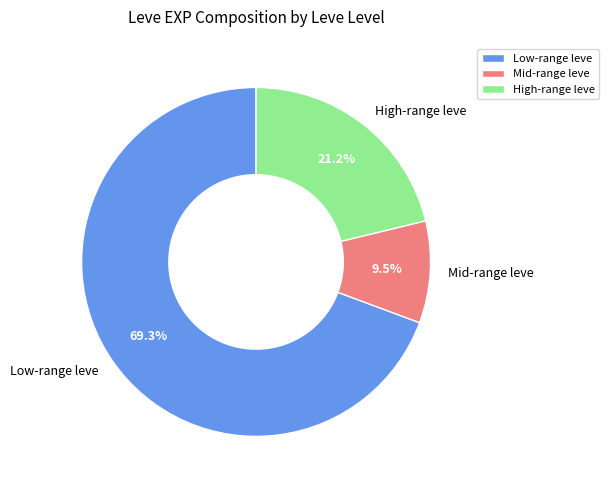

Which slice is the largest?

Low-range leve